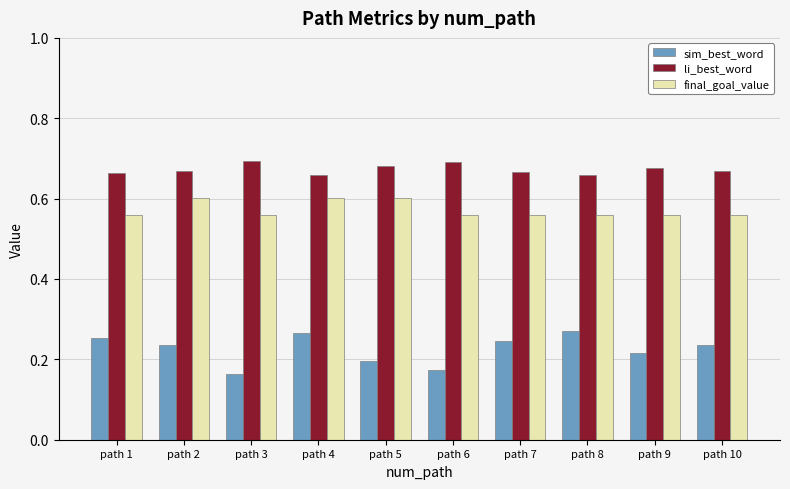

Which series has the largest range (max minus min)?

sim_best_word